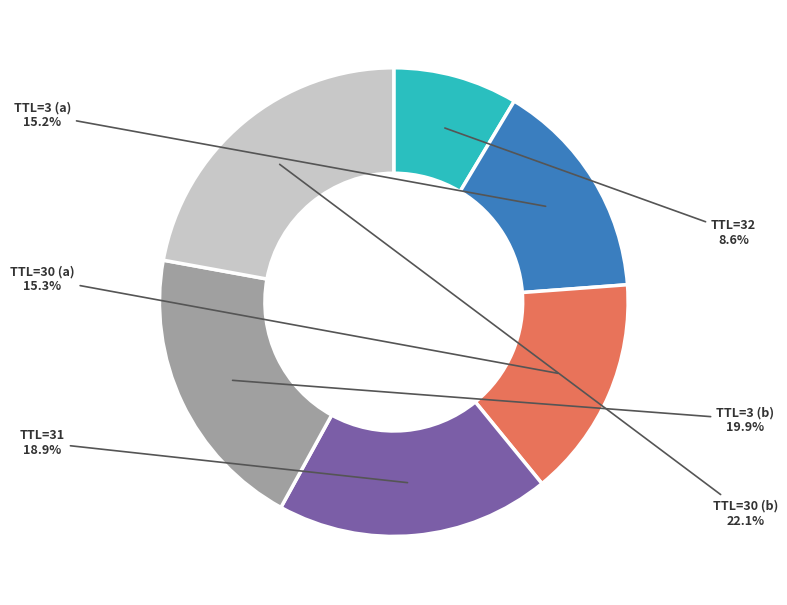

To the nearest percent, what is the average slice percentage?

17%